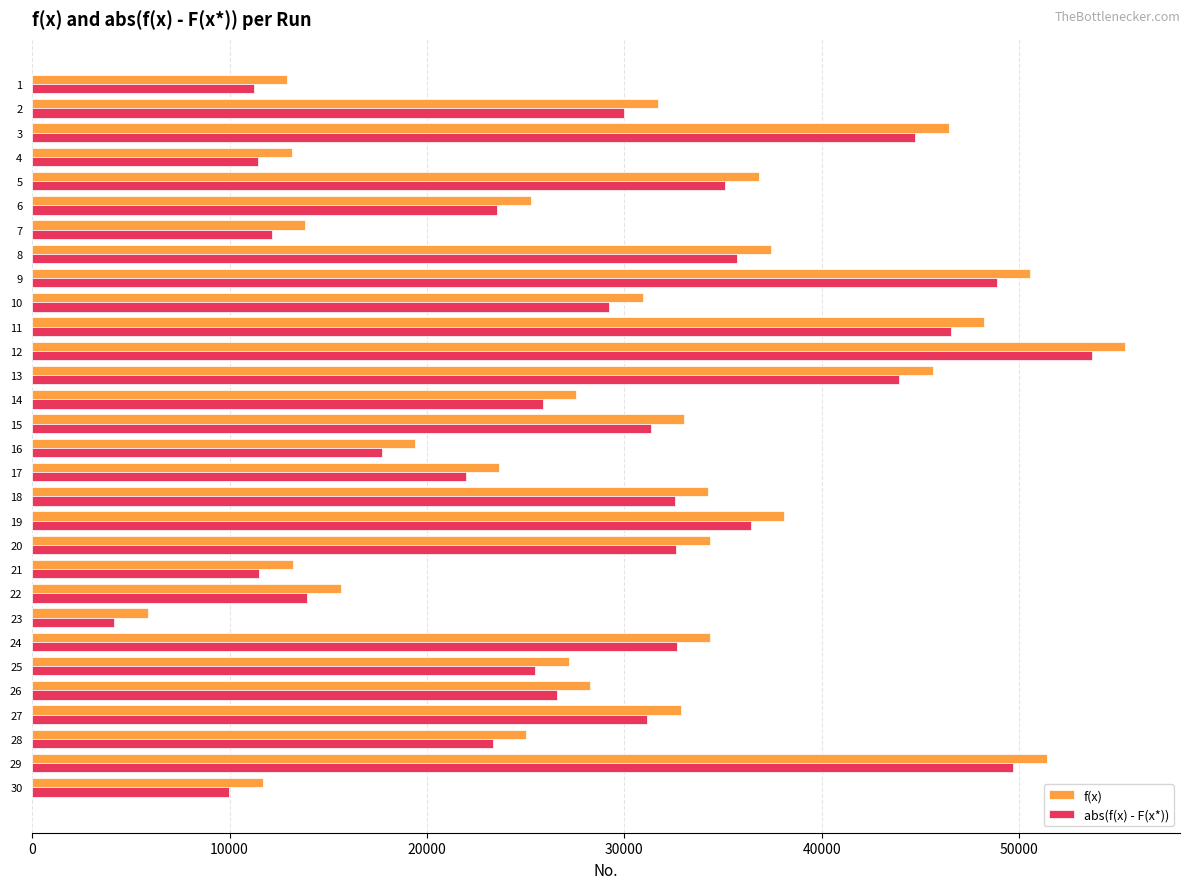

Is the value of f(x) at 19 greater than the value of abs(f(x) - F(x*)) at 25?

Yes